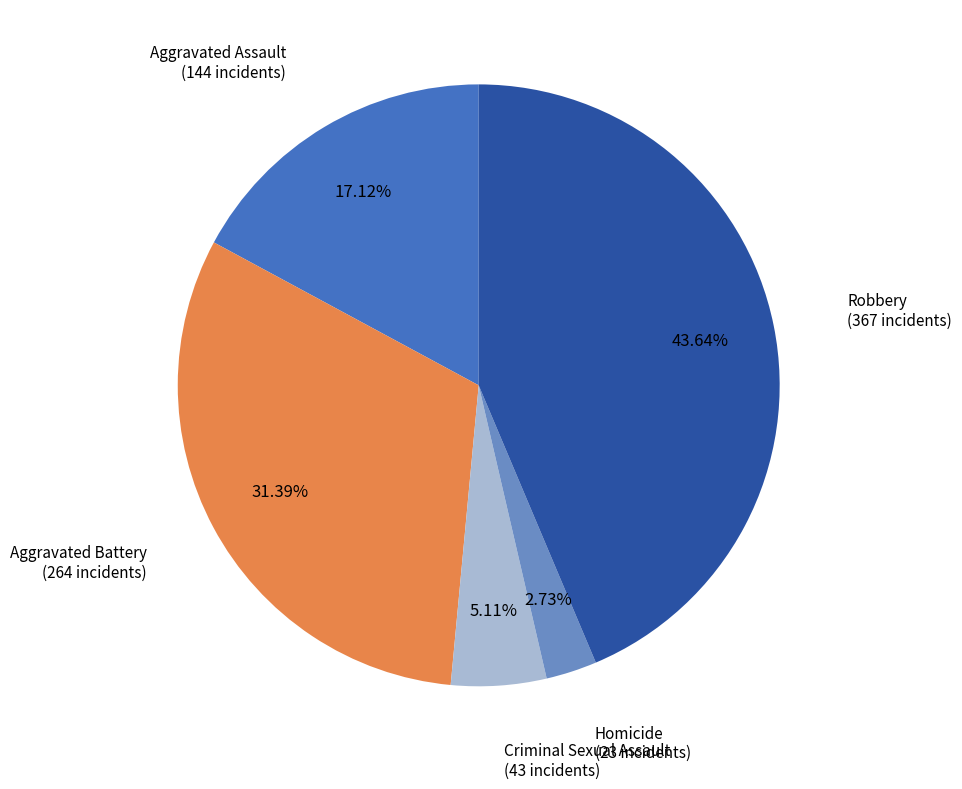

How many slices are in this pie chart?

5